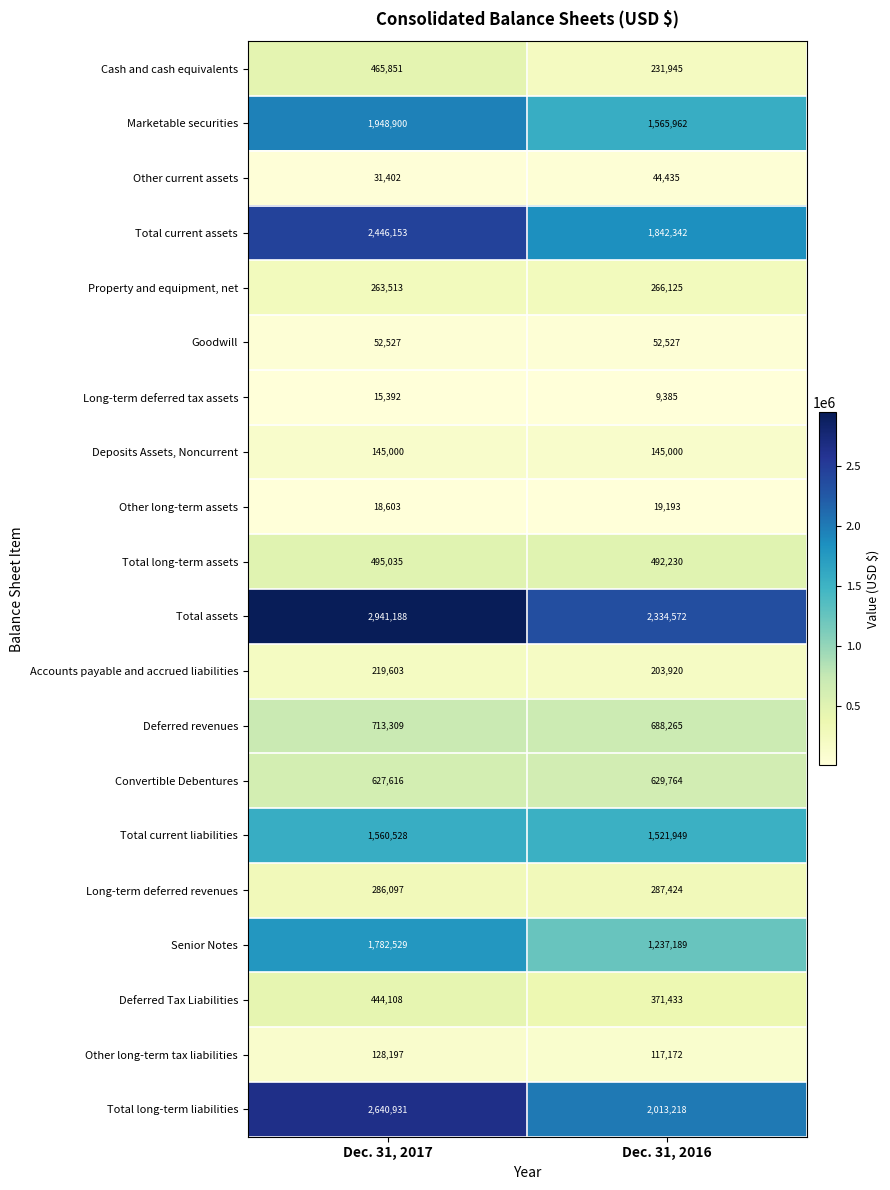

True or false: Total current liabilities has a value of 2611483 at Dec. 31, 2016.

False